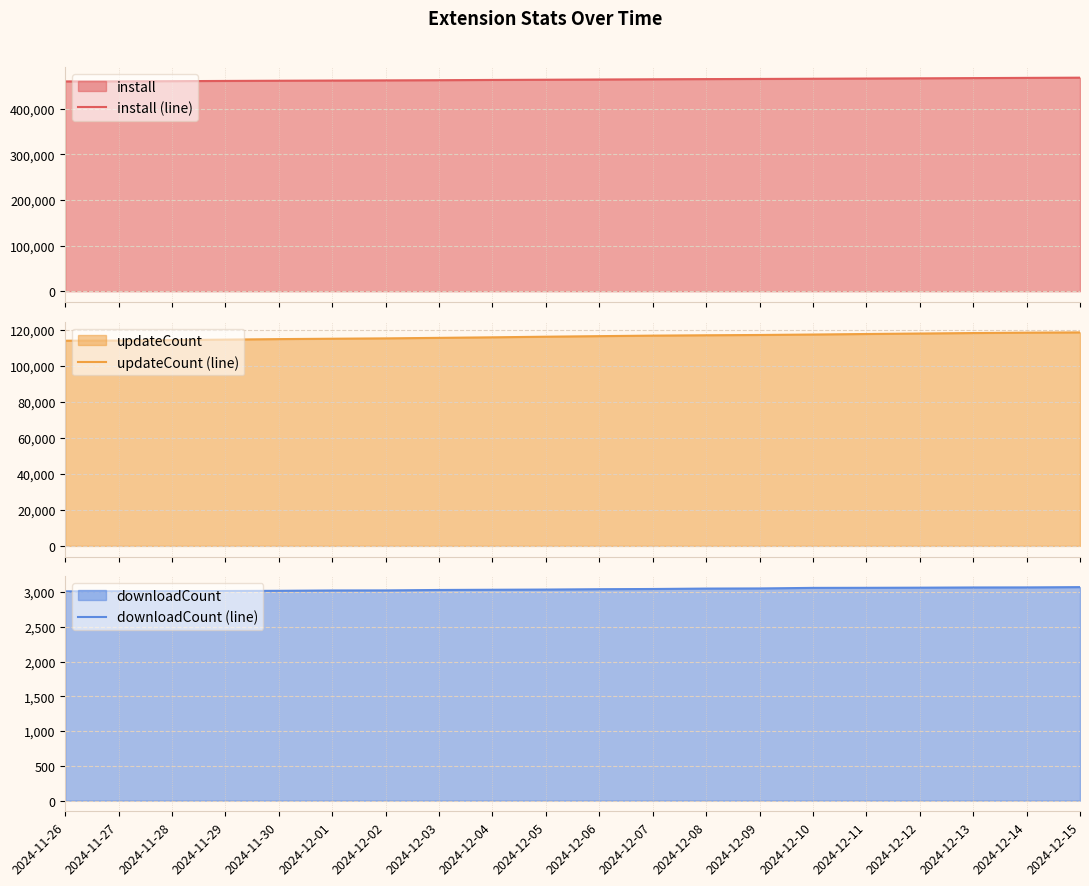

The install (line) series shows 465668 at 2024-12-11. True or false?

True